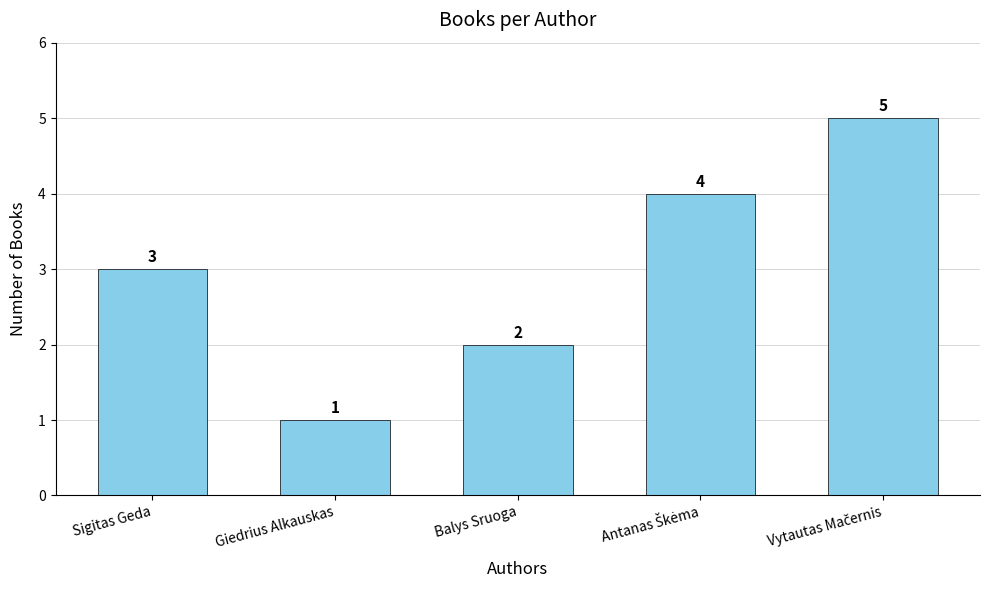

What is the sum of the values at Sigitas Geda and Giedrius Alkauskas?

4